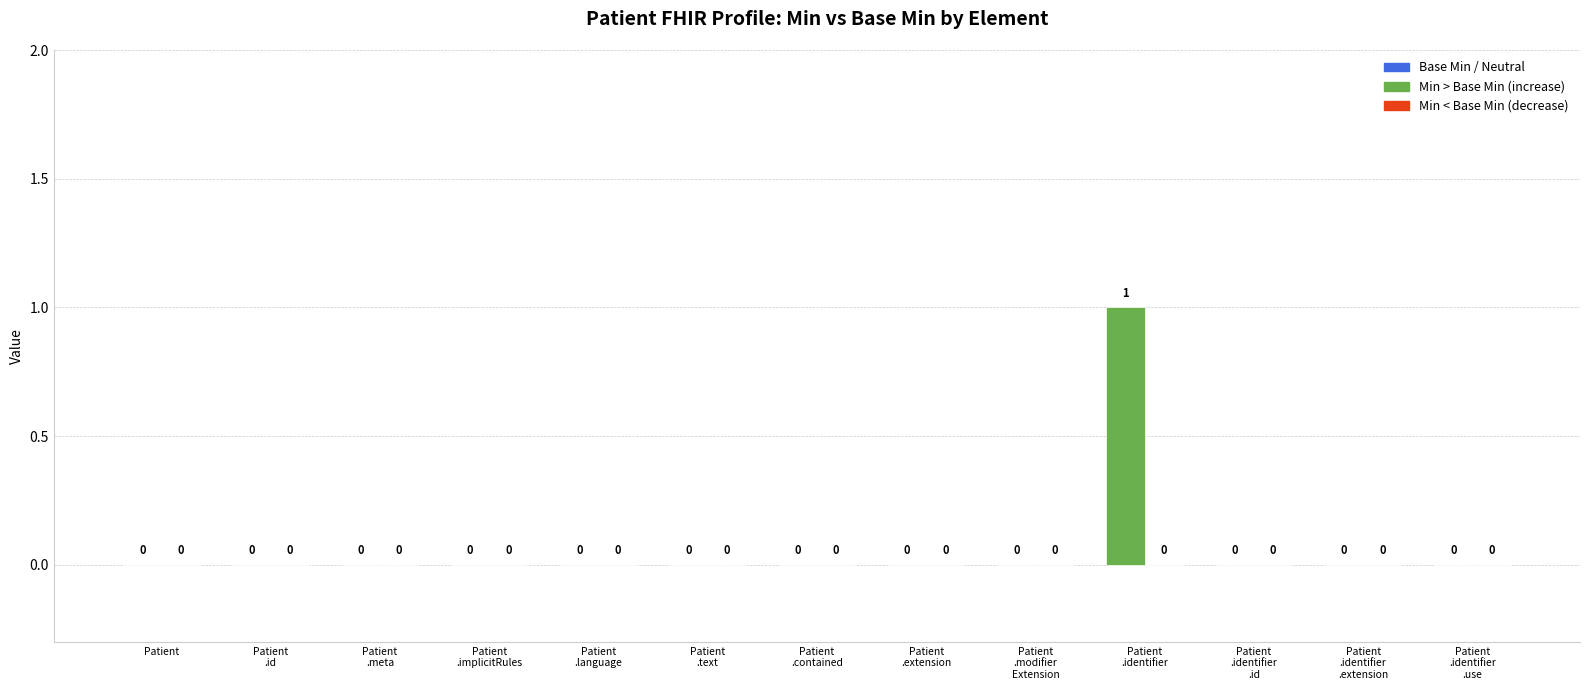

Reading right to left, transcribe all the data shown in this chart.

Min: Patient
.identifier
.use=0	Patient
.identifier
.extension=0	Patient
.identifier
.id=0	Patient
.identifier=1	Patient
.modifier
Extension=0	Patient
.extension=0	Patient
.contained=0	Patient
.text=0	Patient
.language=0	Patient
.implicitRules=0	Patient
.meta=0	Patient
.id=0	Patient=0
Base Min: Patient
.identifier
.use=0	Patient
.identifier
.extension=0	Patient
.identifier
.id=0	Patient
.identifier=0	Patient
.modifier
Extension=0	Patient
.extension=0	Patient
.contained=0	Patient
.text=0	Patient
.language=0	Patient
.implicitRules=0	Patient
.meta=0	Patient
.id=0	Patient=0